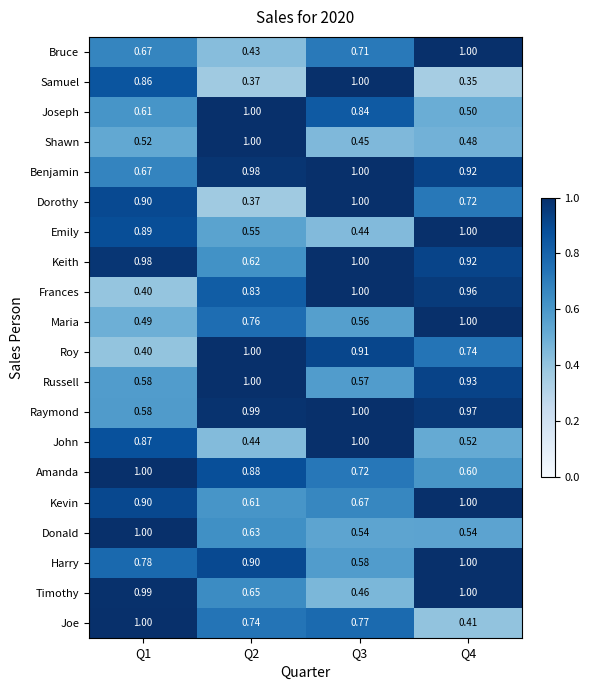

Which series has the largest total across all categories?

Benjamin